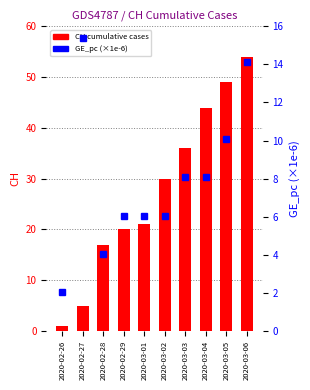

Where does the CH cumulative cases series first go above 30?

2020-03-03